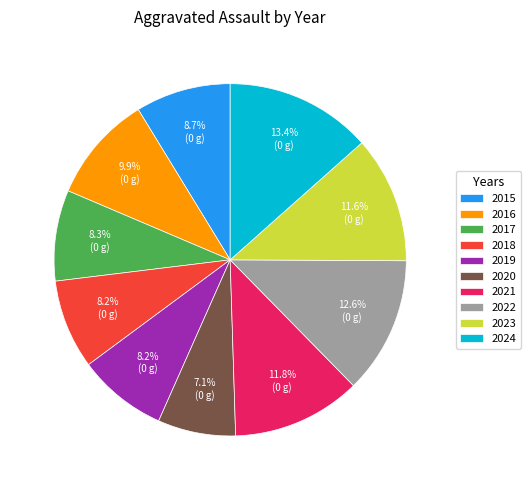

Which slice is the largest?

2024